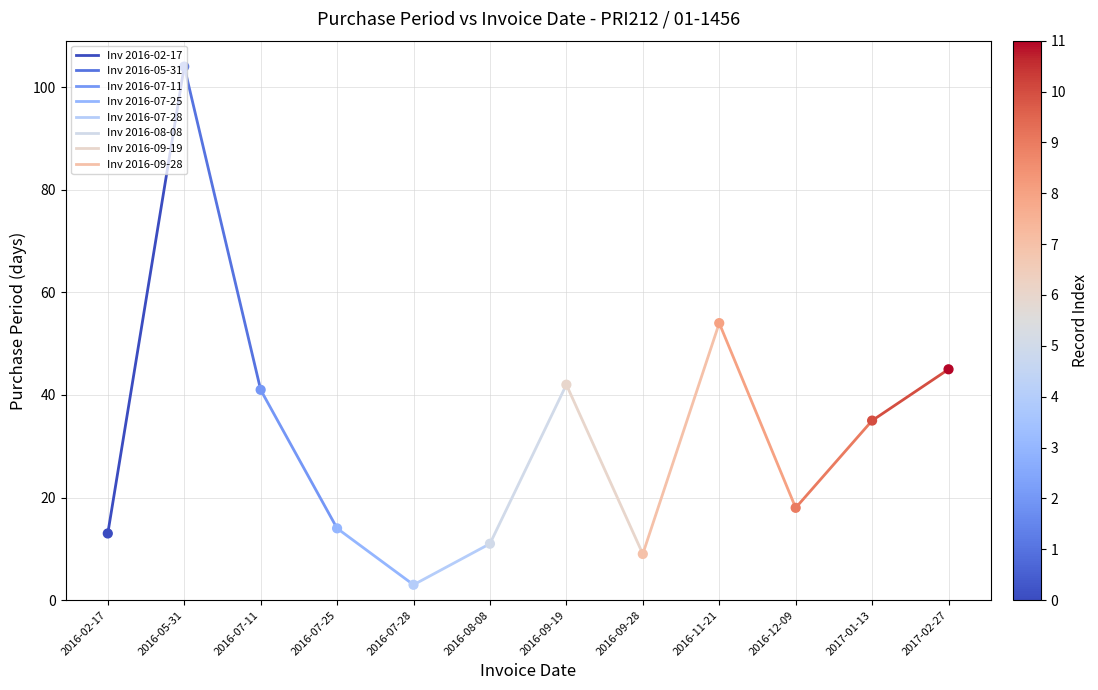

Approximately how many times larger is the value at 2016-11-21 compared to 2016-09-28?

6.0